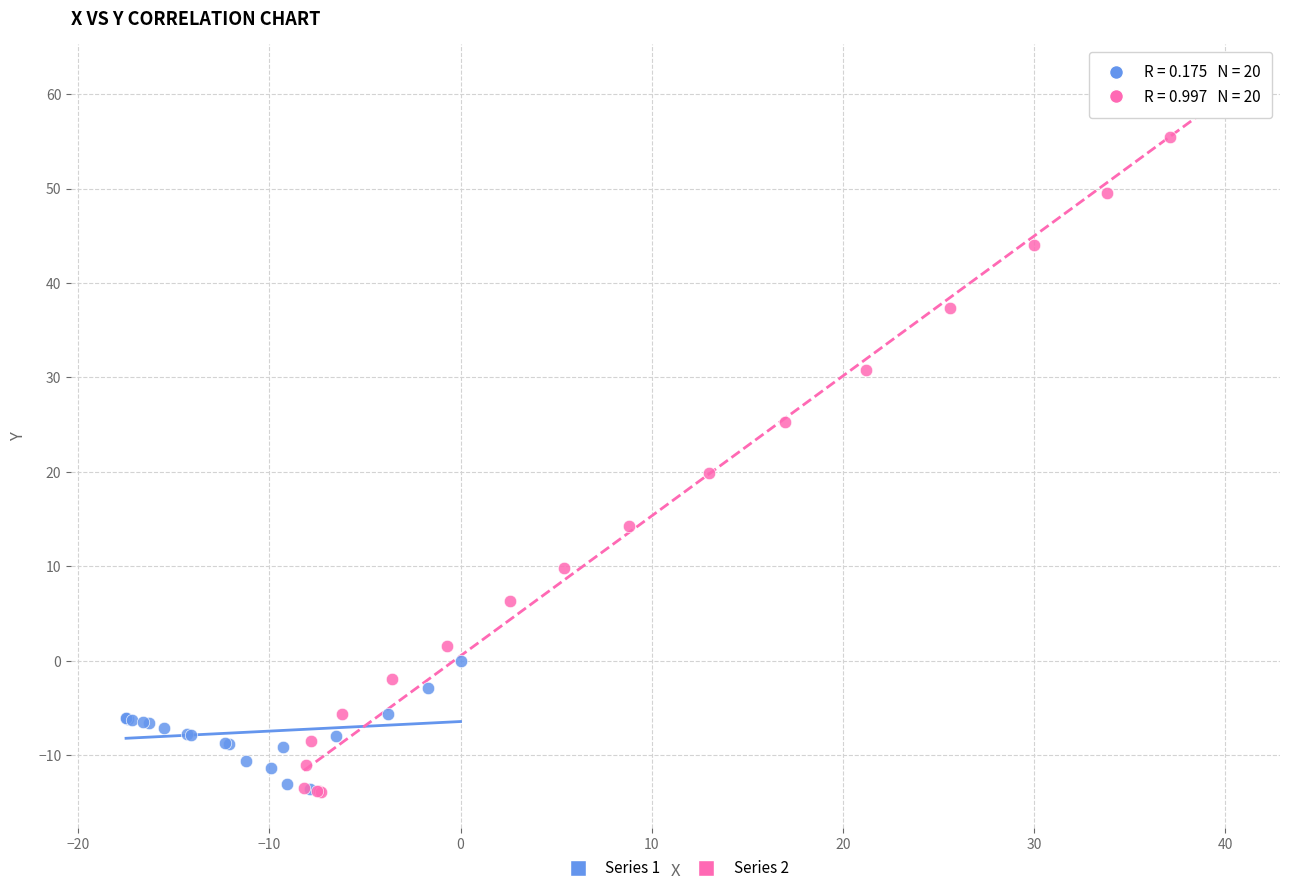

What are all the series names shown in the legend?

Series 1, Series 2